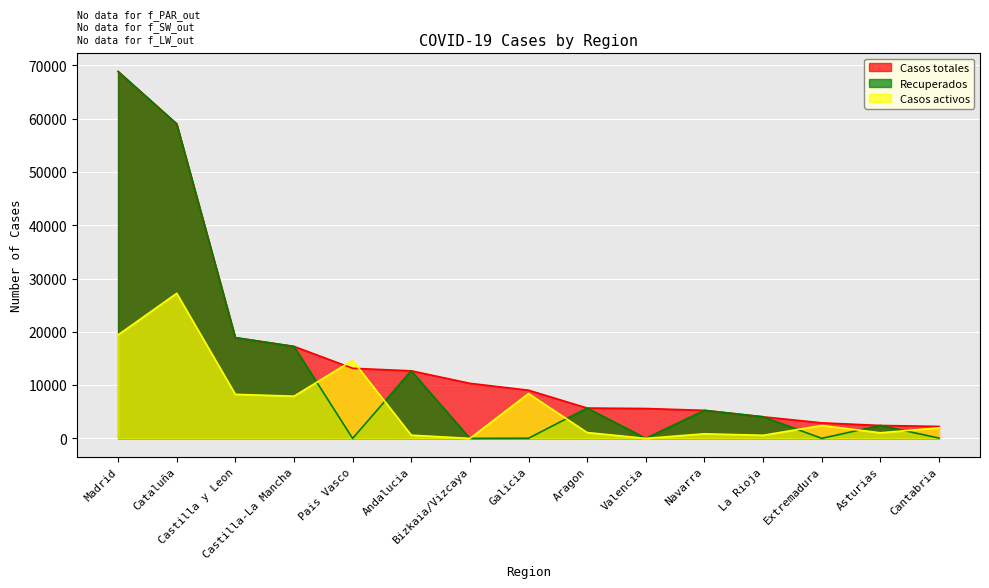

The Casos totales series shows 3720 at Valencia. True or false?

False